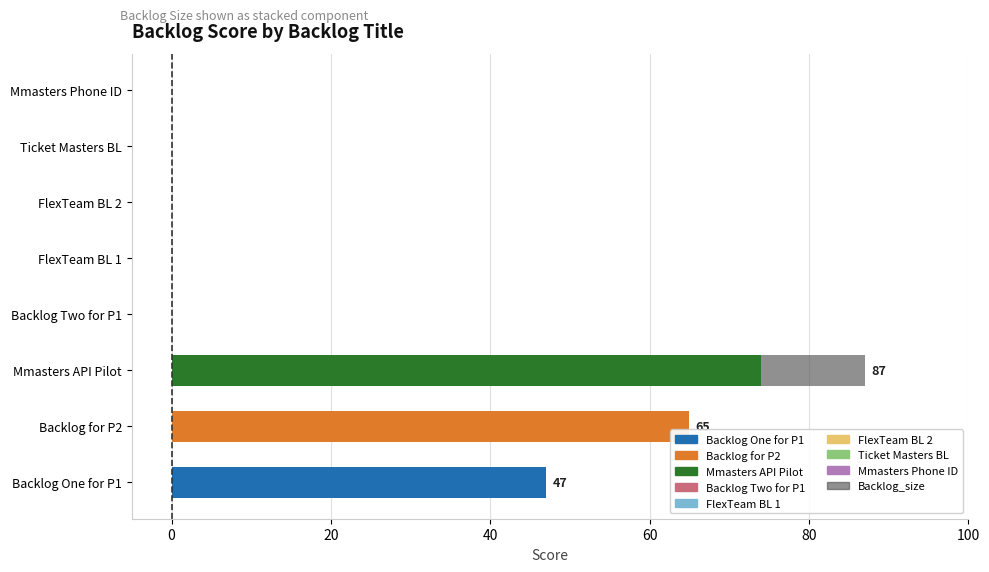

How many categories are shown in the chart?

8